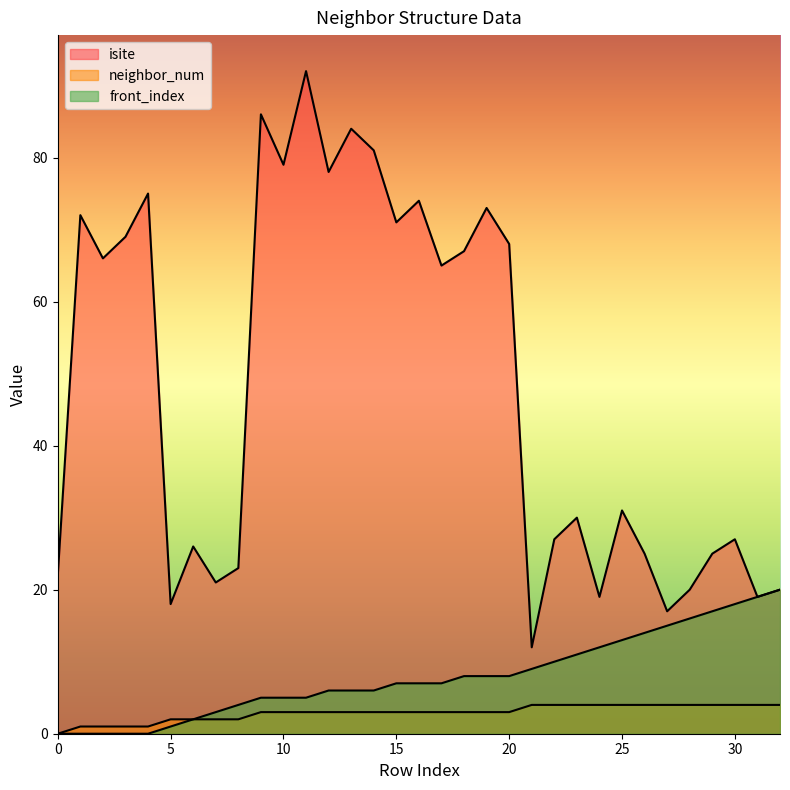

Which series has the largest total across all categories?

isite